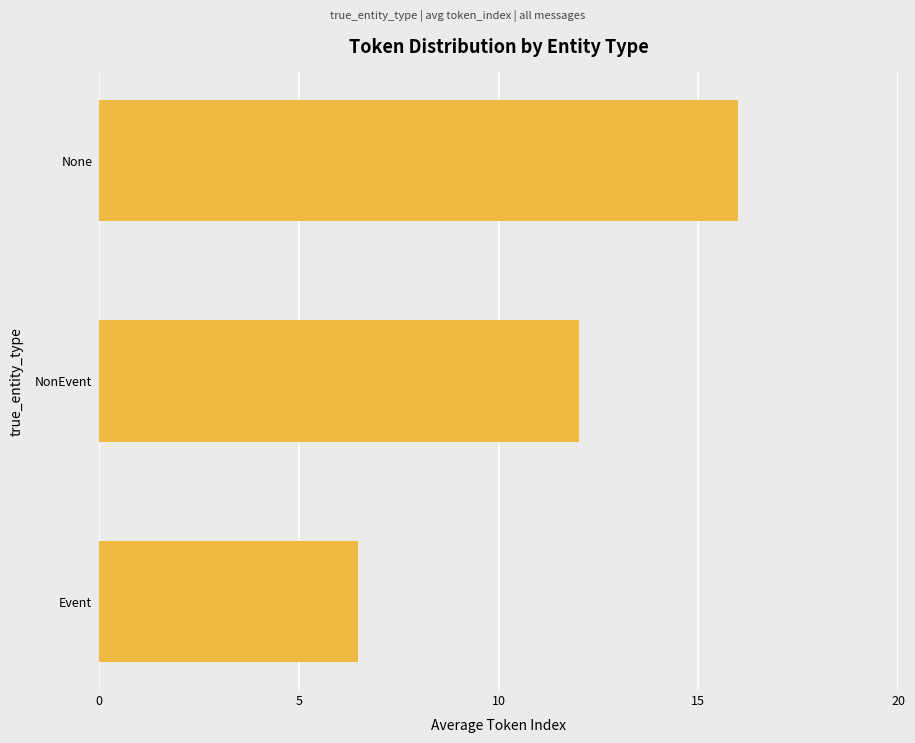

How many data points are less than 12?

1